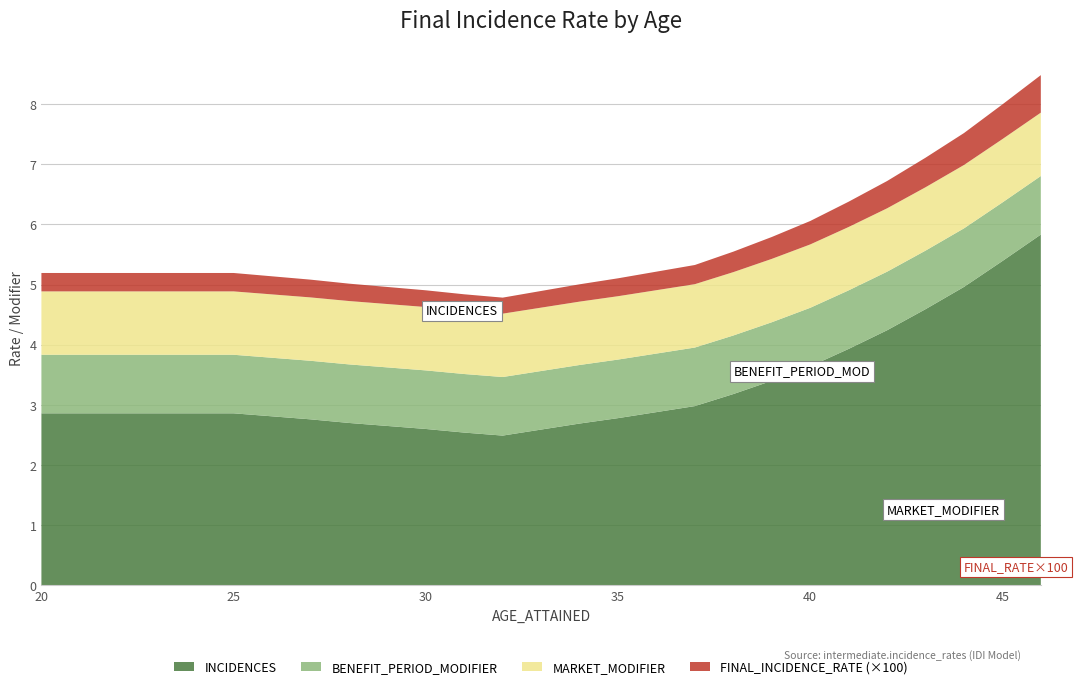

The value of INCIDENCES at 35 is 4.1. True or false?

False